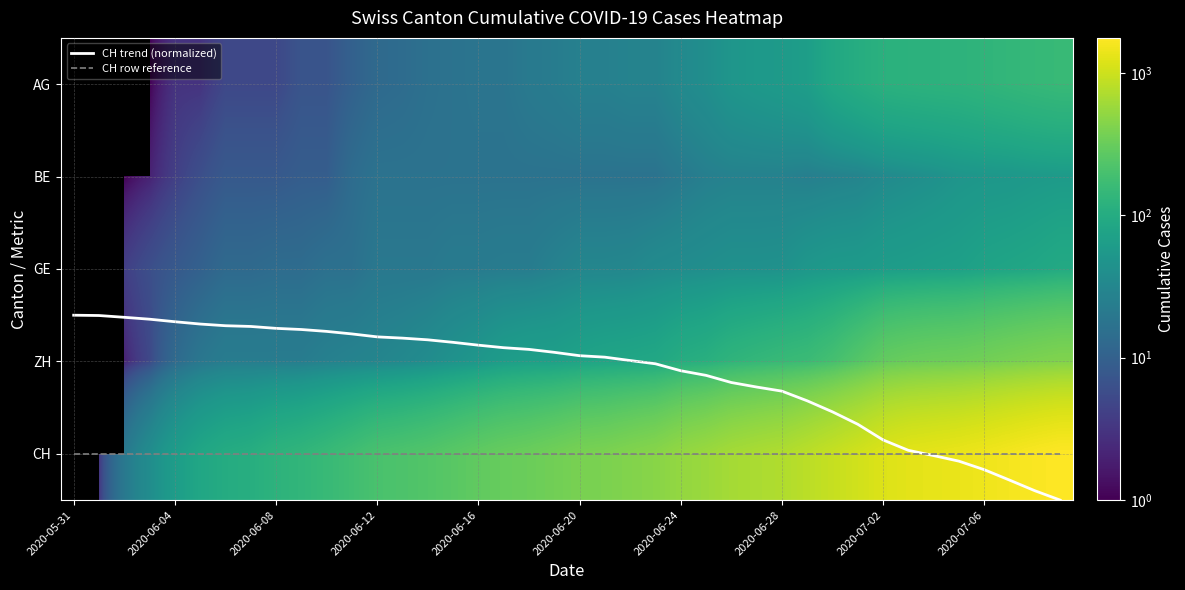

Which series has the largest total across all categories?

CH row reference